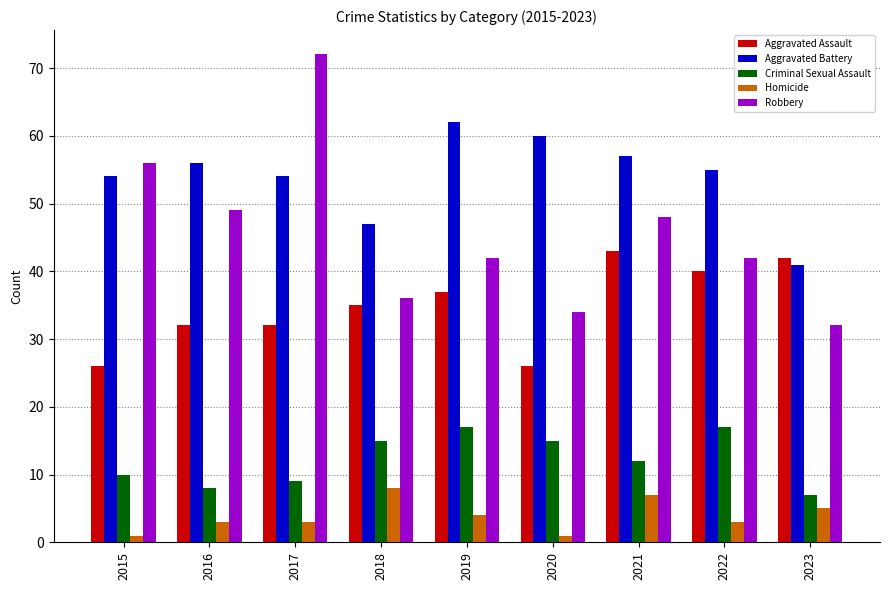

At which label does Criminal Sexual Assault first exceed 12?

2018